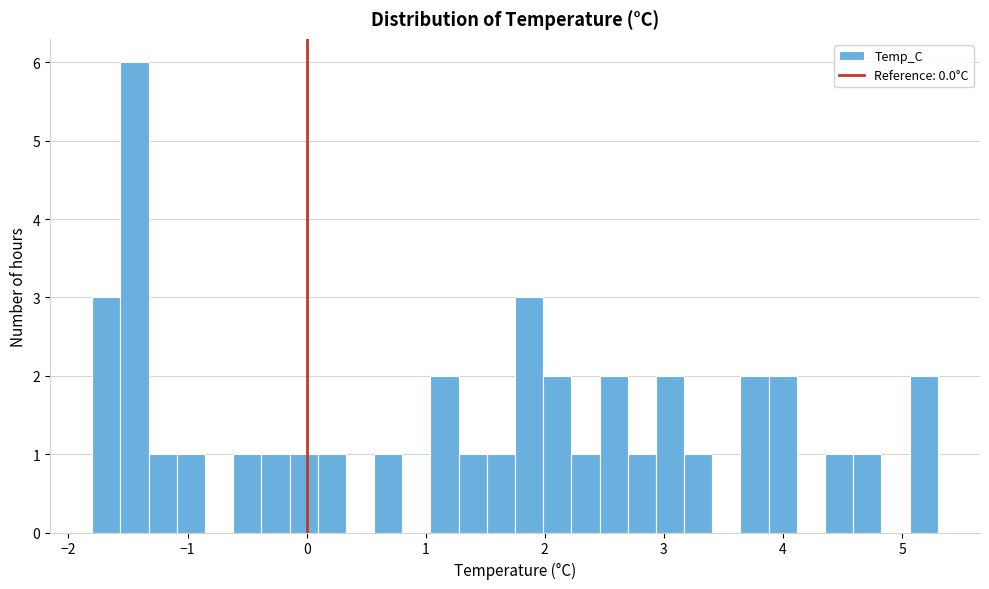

Around what value on the x-axis is the tallest bar? Give the approximate position of its centre, as read against the axis.

-1.4